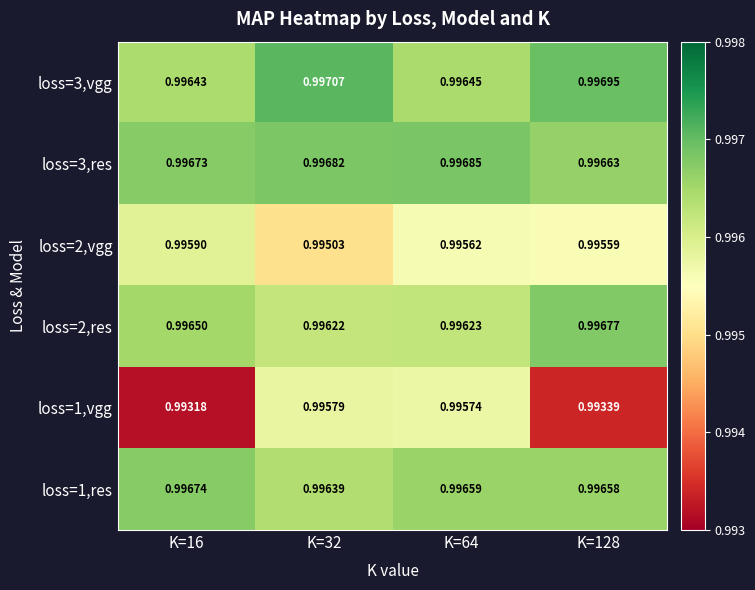

How many distinct data groups are displayed?

6